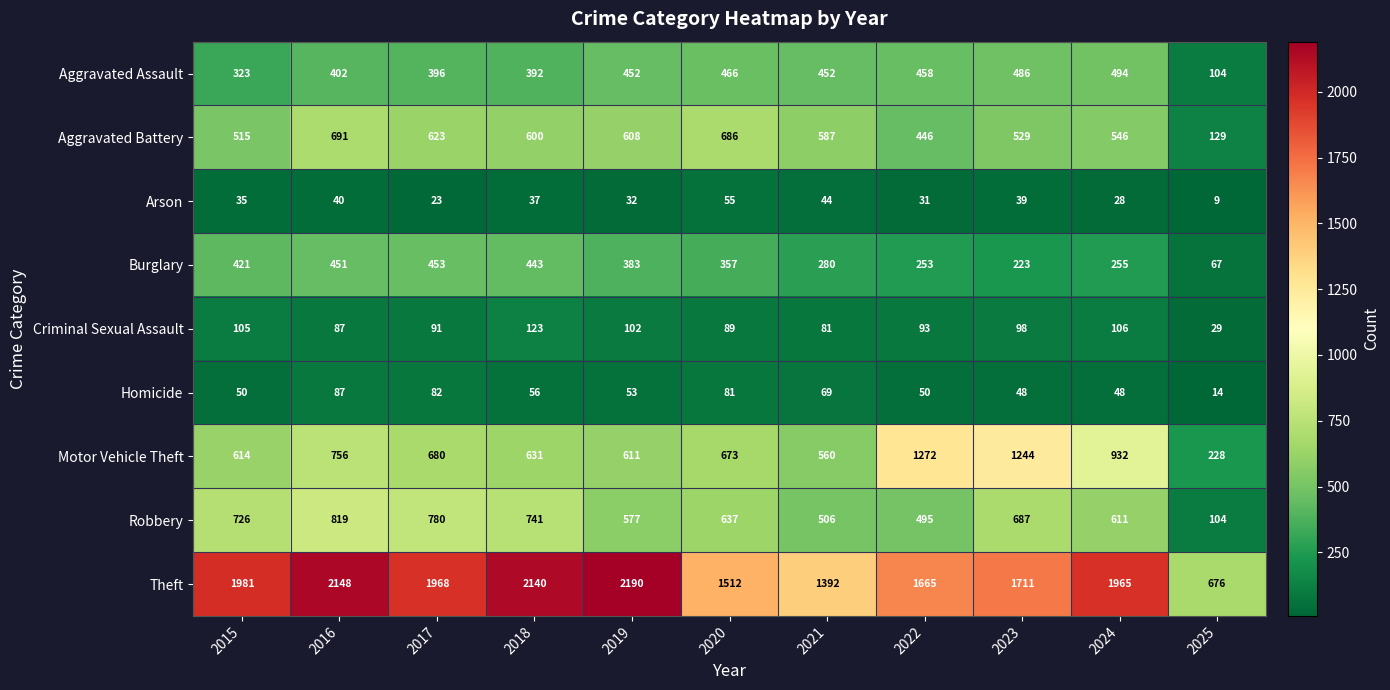

How many series are shown in this chart?

9